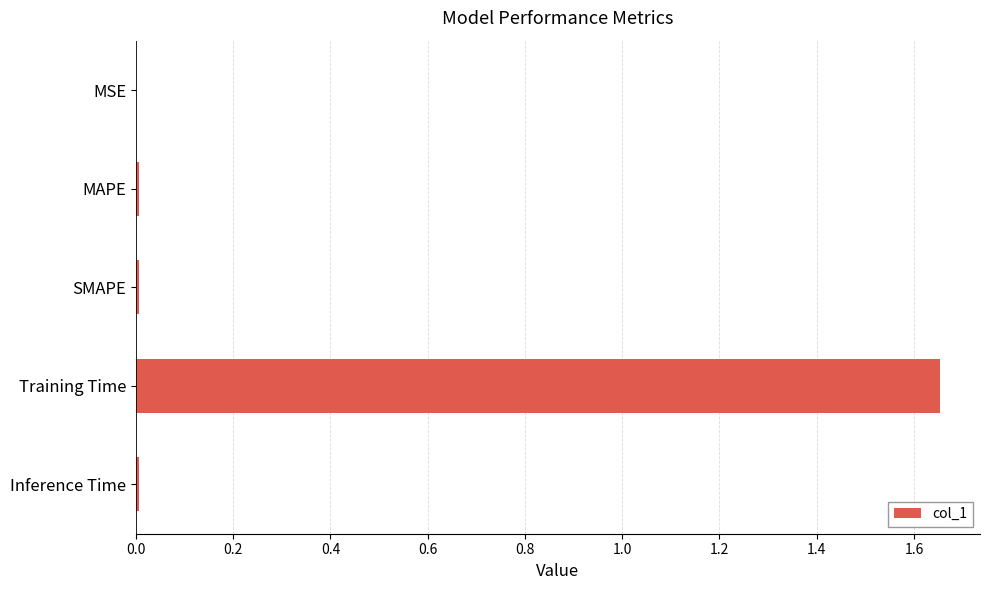

At which category does the chart reach its peak across all series?

Training Time